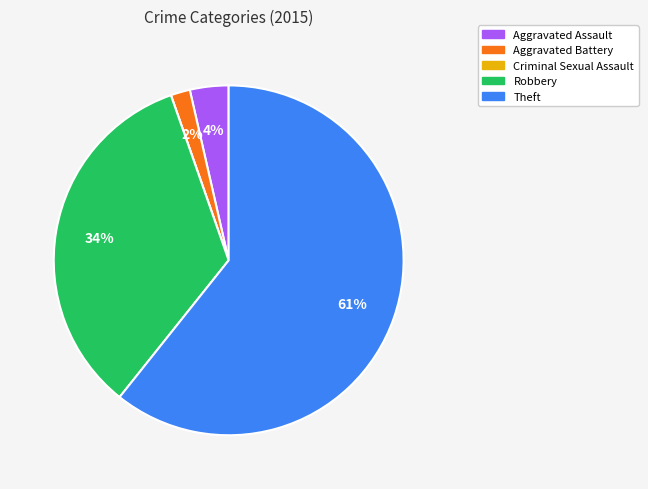

To the nearest percent, what is the difference between the Aggravated Battery and Robbery slice percentages?

32%